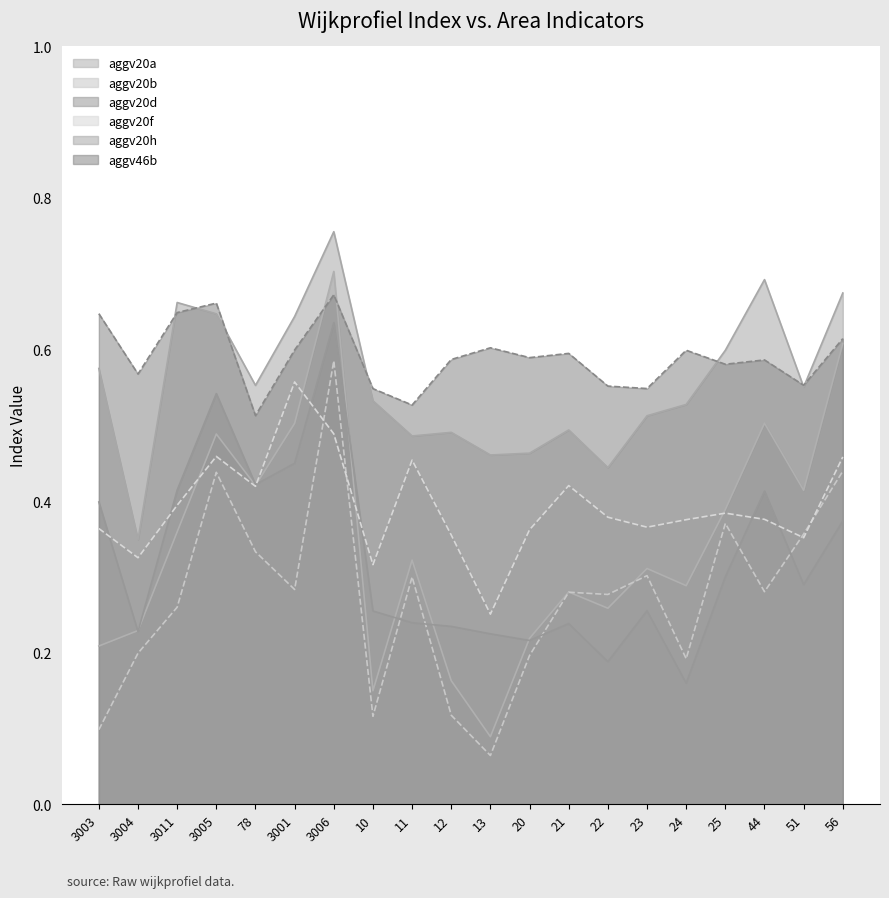

At which label is aggv20b closest to 0?

13